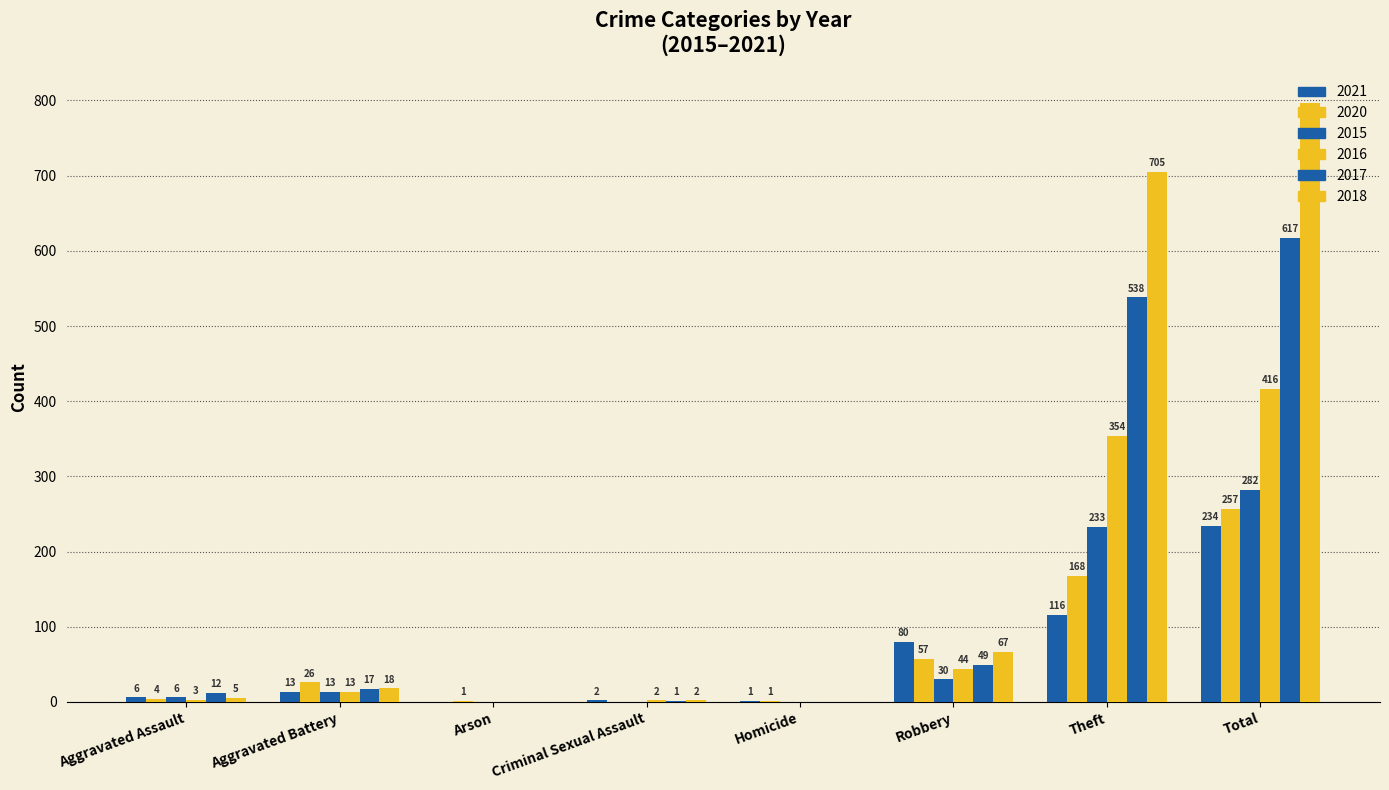

Does the chart contain stacked bars?

No